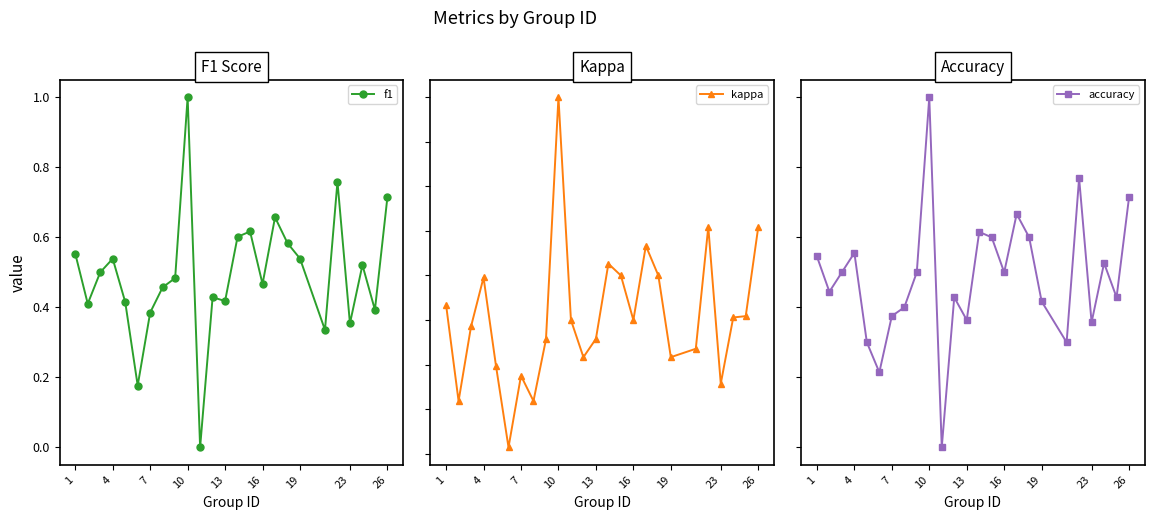

True or false: f1 has more than 2 points higher than both neighbors.

True